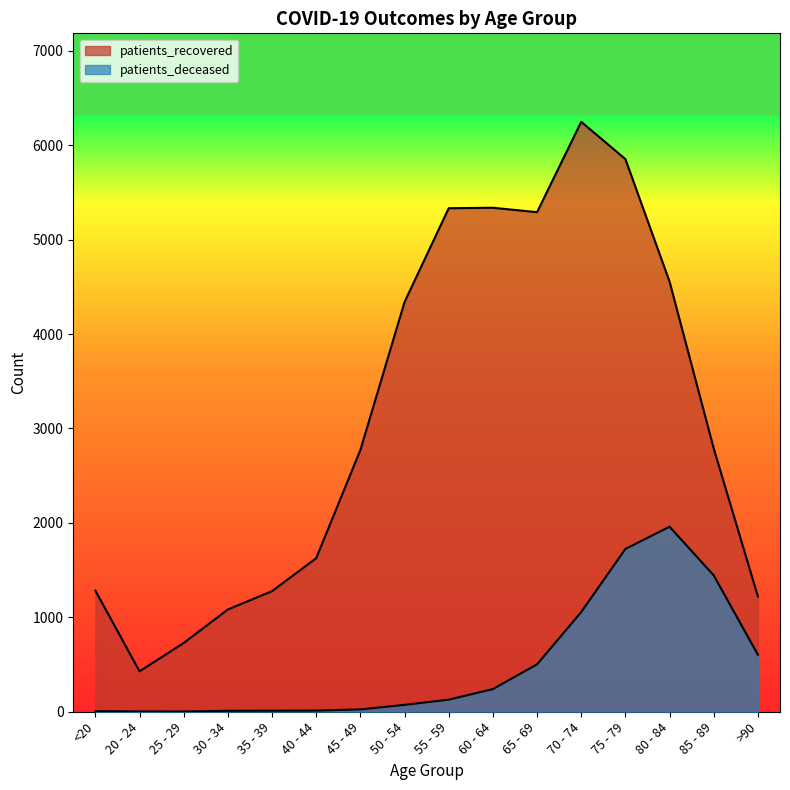

True or false: patients_deceased and patients_recovered intersect in this chart.

False